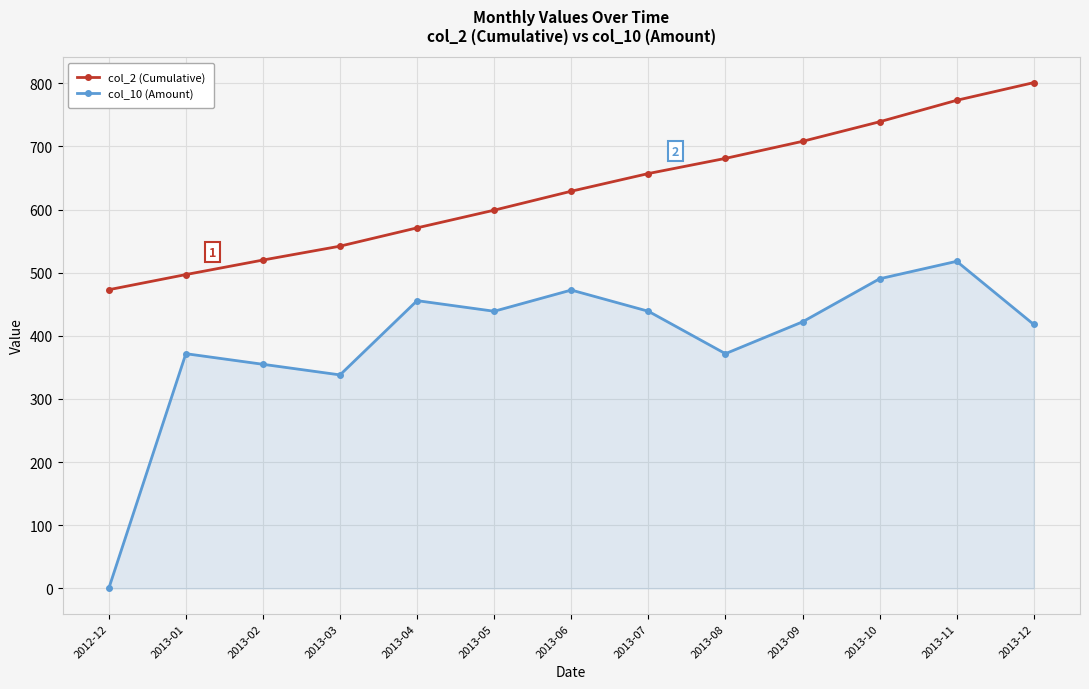

True or false: col_10 (Amount) and col_2 (Cumulative) intersect in this chart.

False